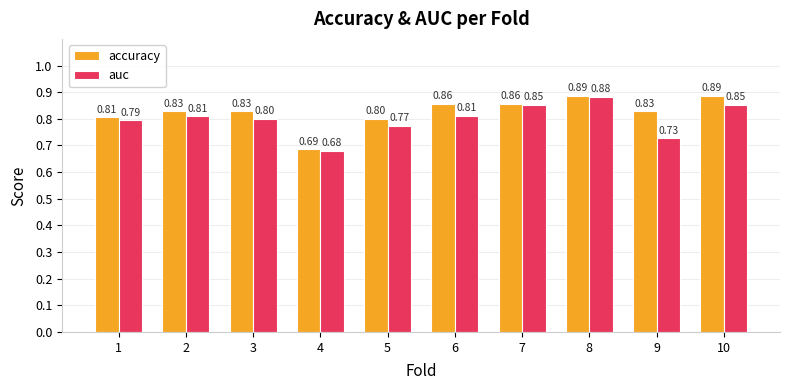

At how many categories does at least one series exceed 0?

10